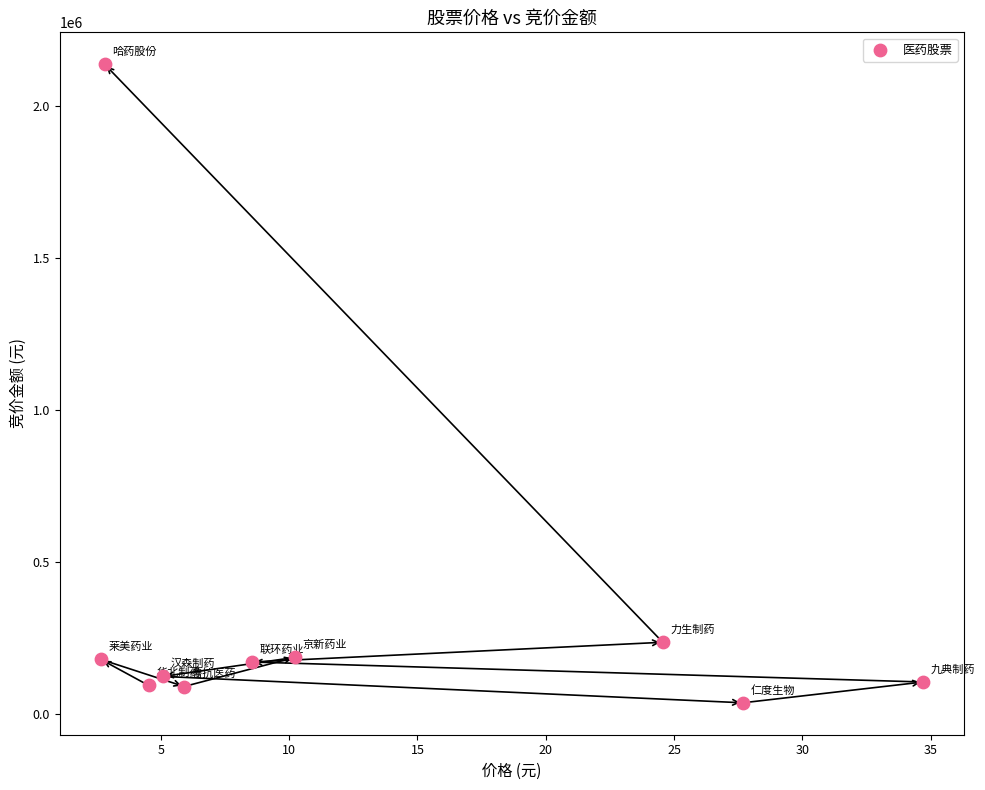

What Y value in the scatter plot is closest to 1087578?

235516